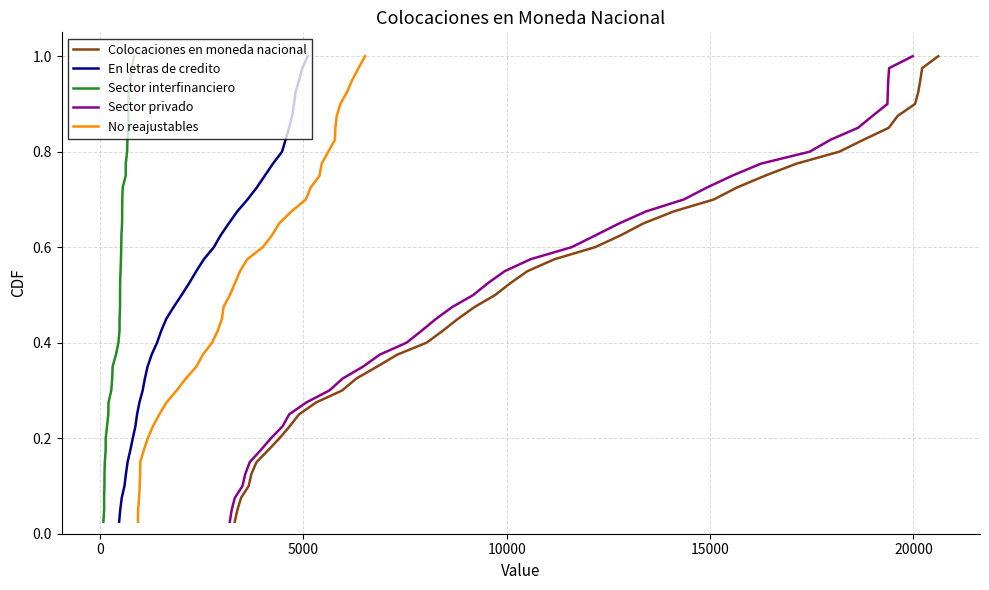

True or false: Colocaciones en moneda nacional and Sector privado intersect in this chart.

False